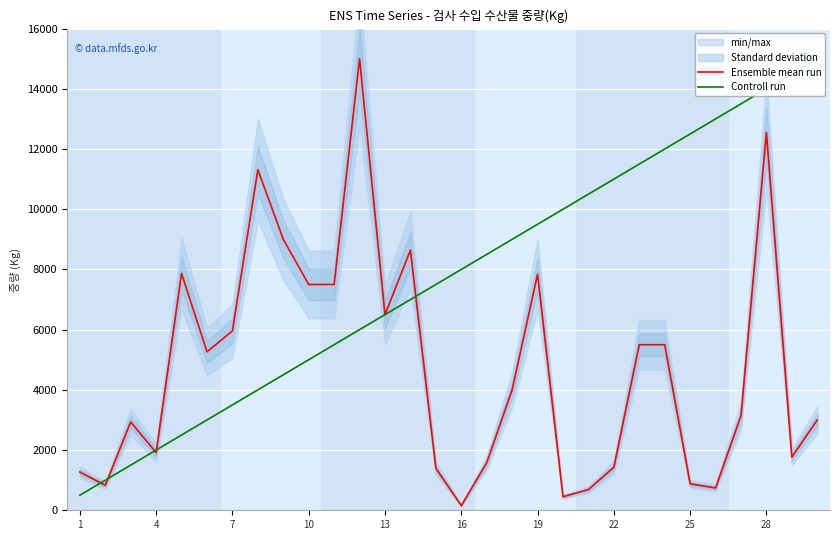

The value of Ensemble mean run at 28 is 12550. True or false?

True